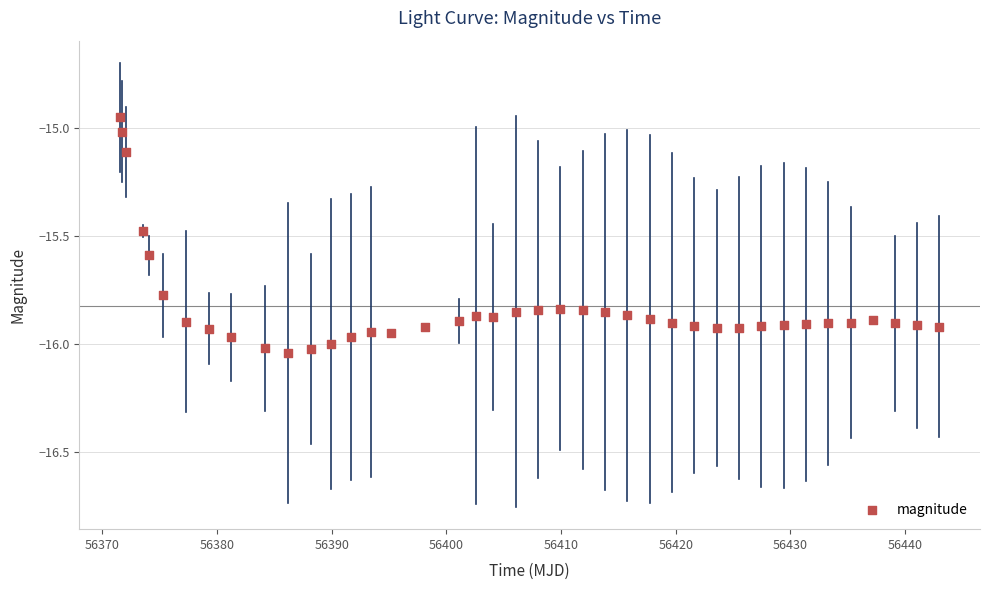

What is the range of X values (max minus min)?

71.4